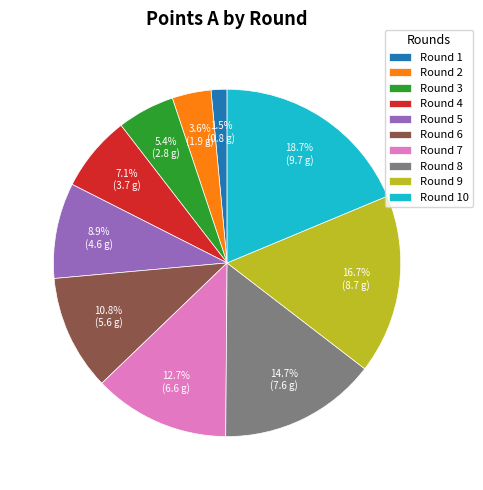

True or false: Round 9 accounts for 26% of the total.

False